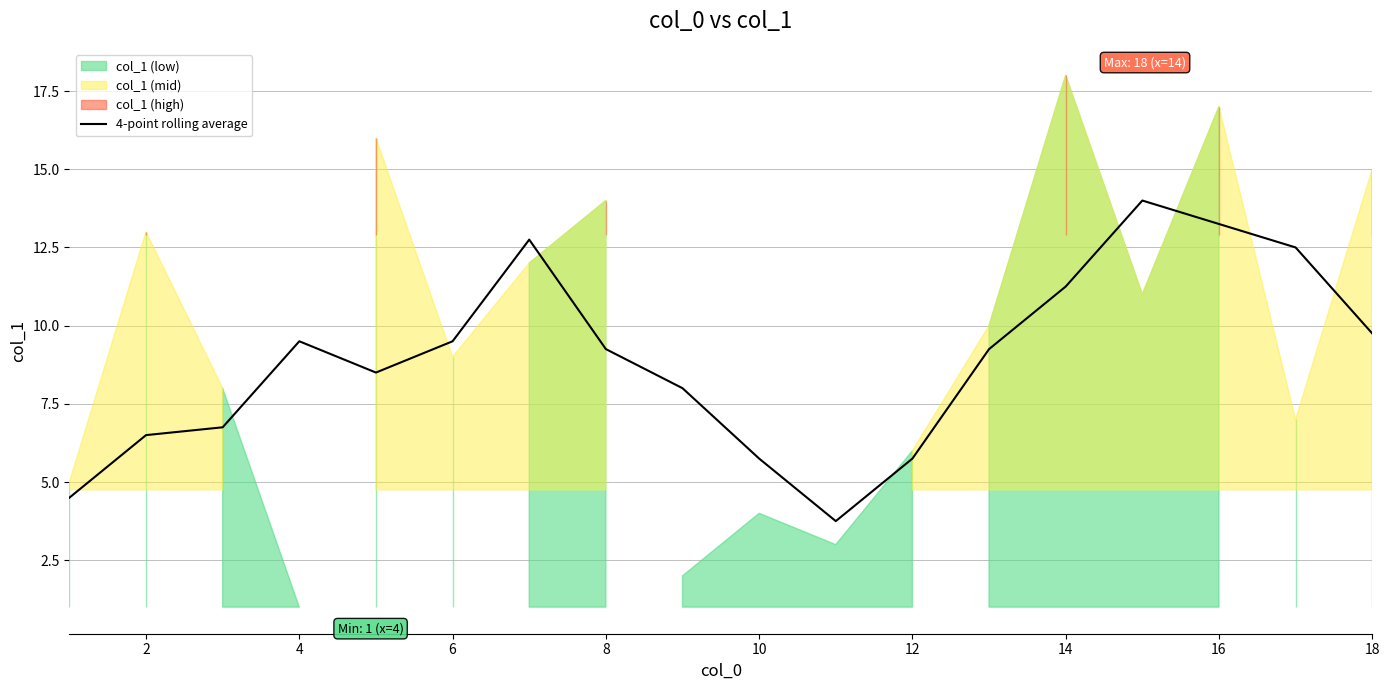

The 4-point rolling average series shows 4.0 at 10. True or false?

False